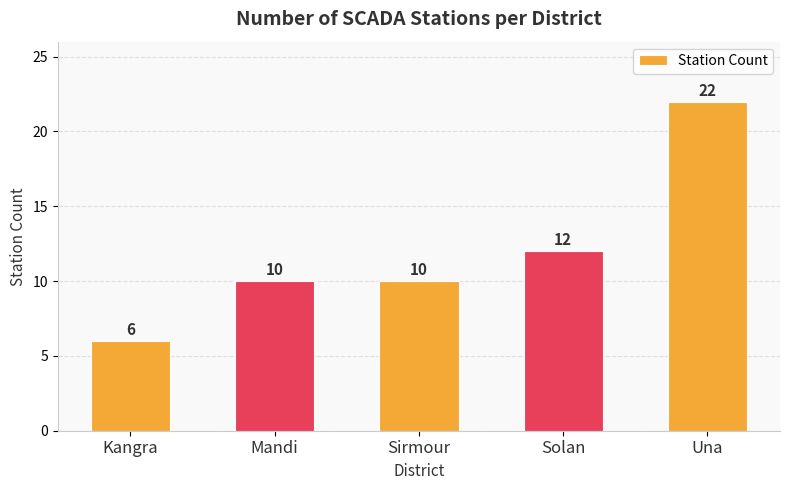

True or false: the data shows 12 at Solan.

True